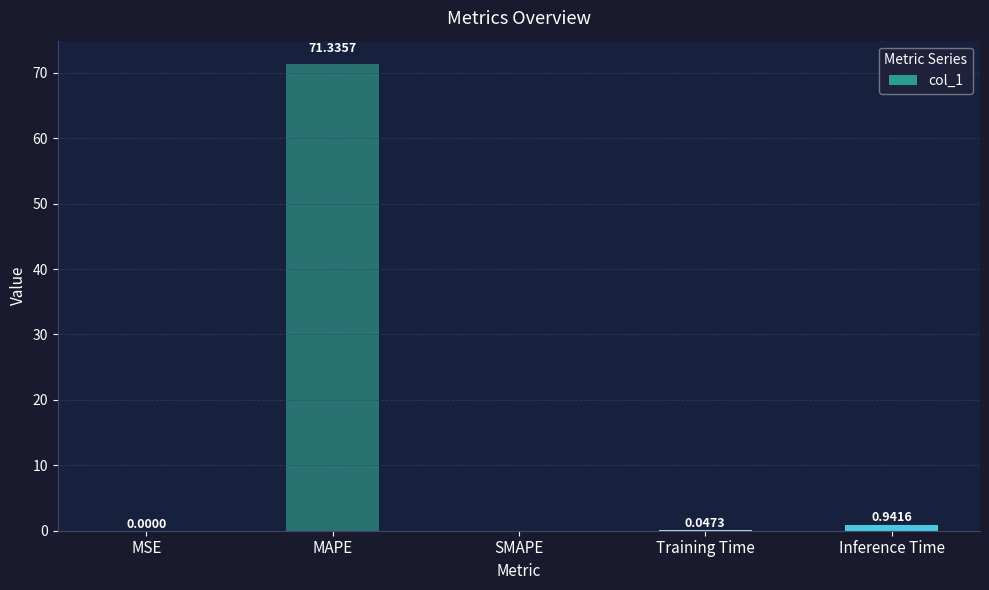

Does the chart contain stacked bars?

No